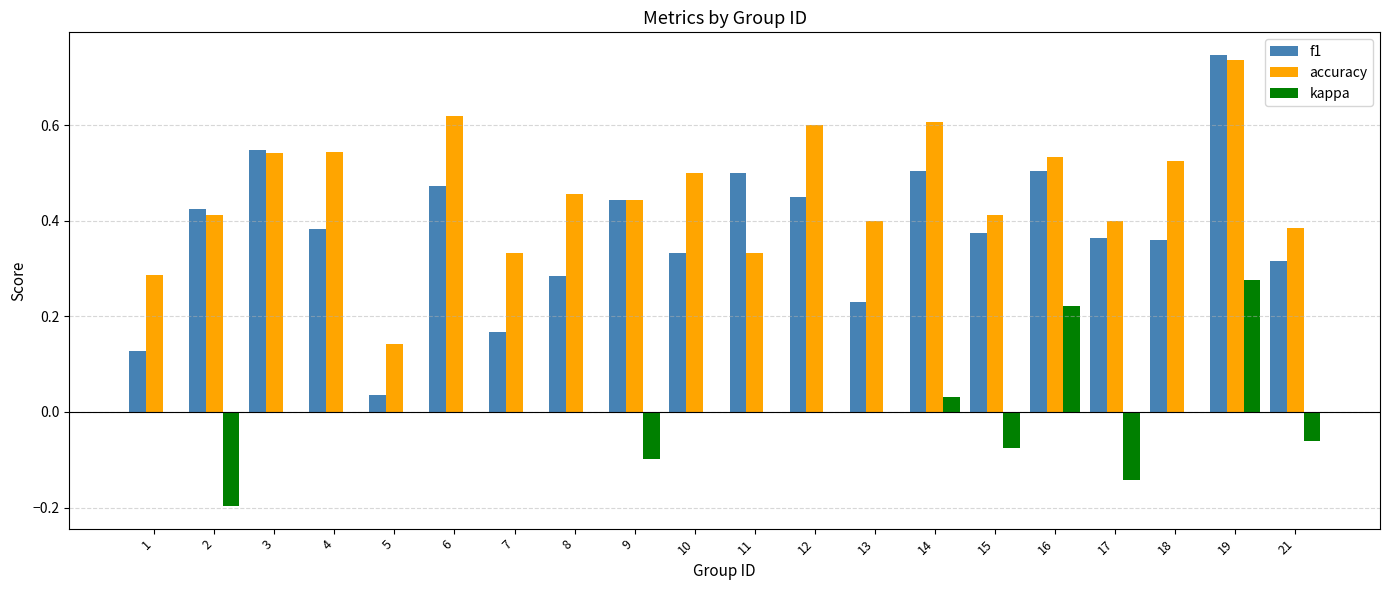

Which label corresponds to the largest value in the chart?

19